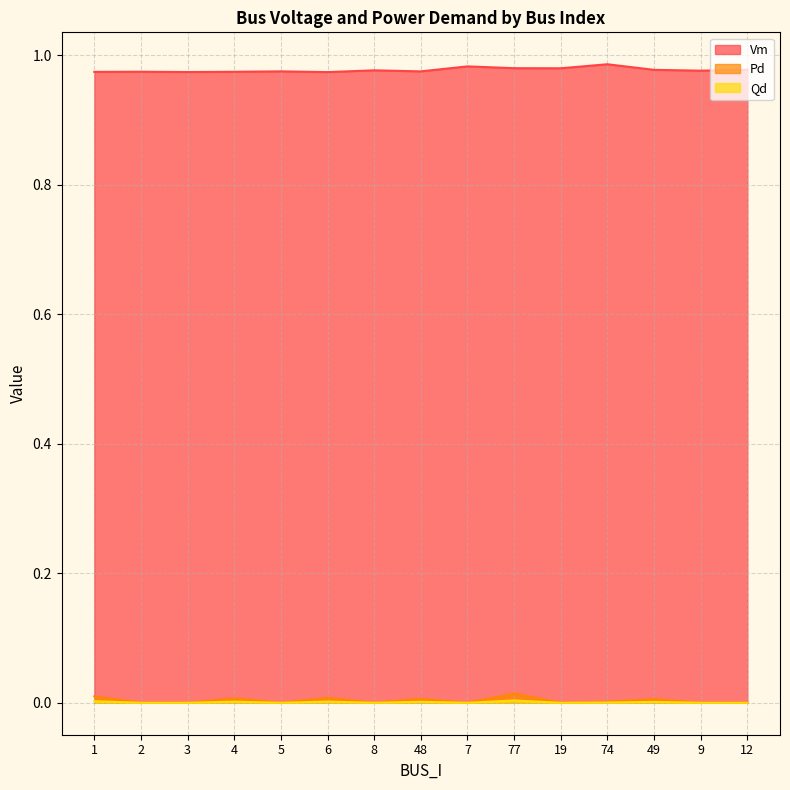

Rank the series by their maximum value, from highest to lowest.

Vm, Pd, Qd